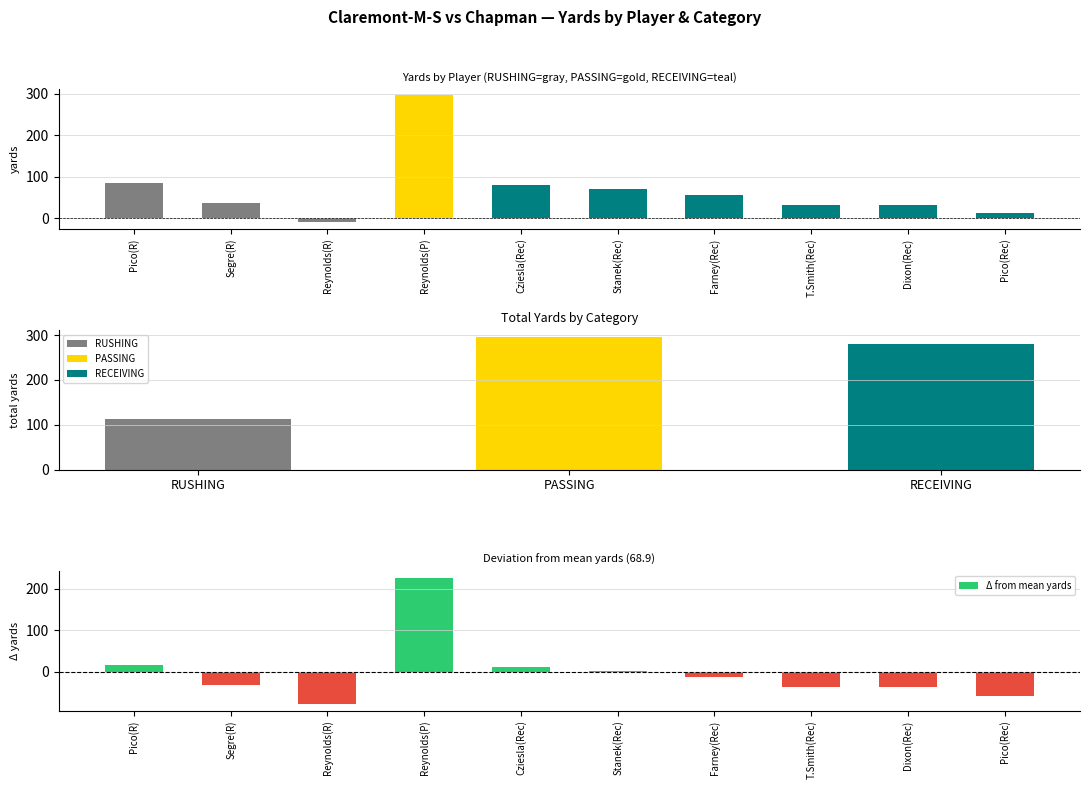

What is the sum of the YDS by player values at Pico(Rec) and Farney(Rec)?

66.0